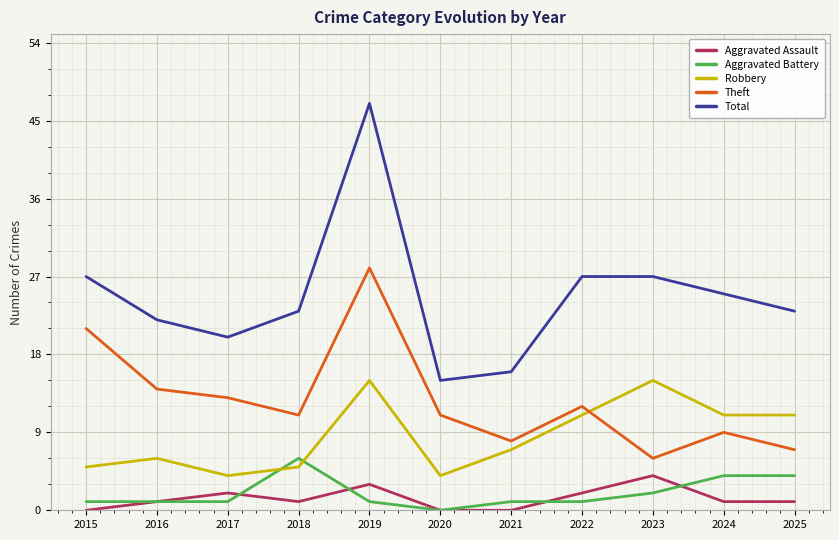

True or false: Total and Theft intersect in this chart.

False